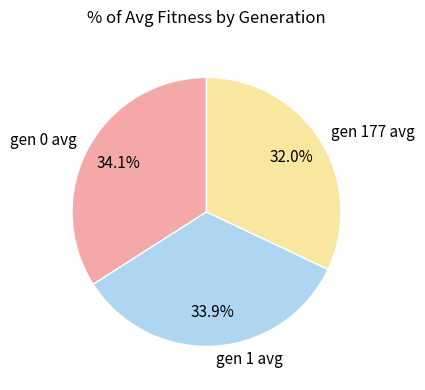

To the nearest percent, what is the difference between the gen 0 avg and gen 177 avg slice percentages?

2%